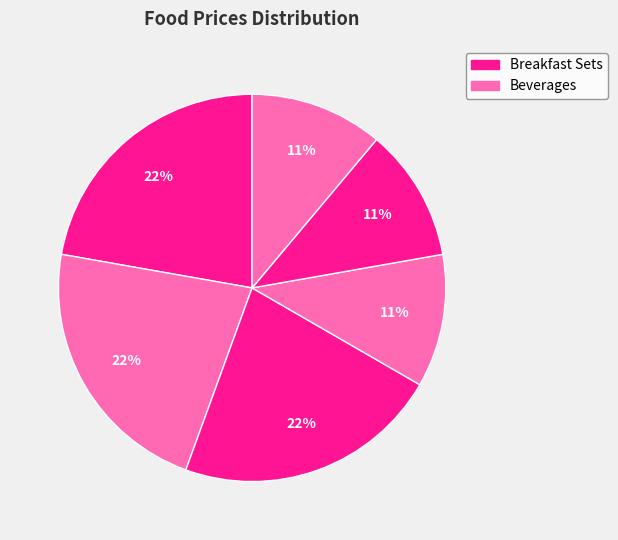

Count the number of slices in the pie.

6